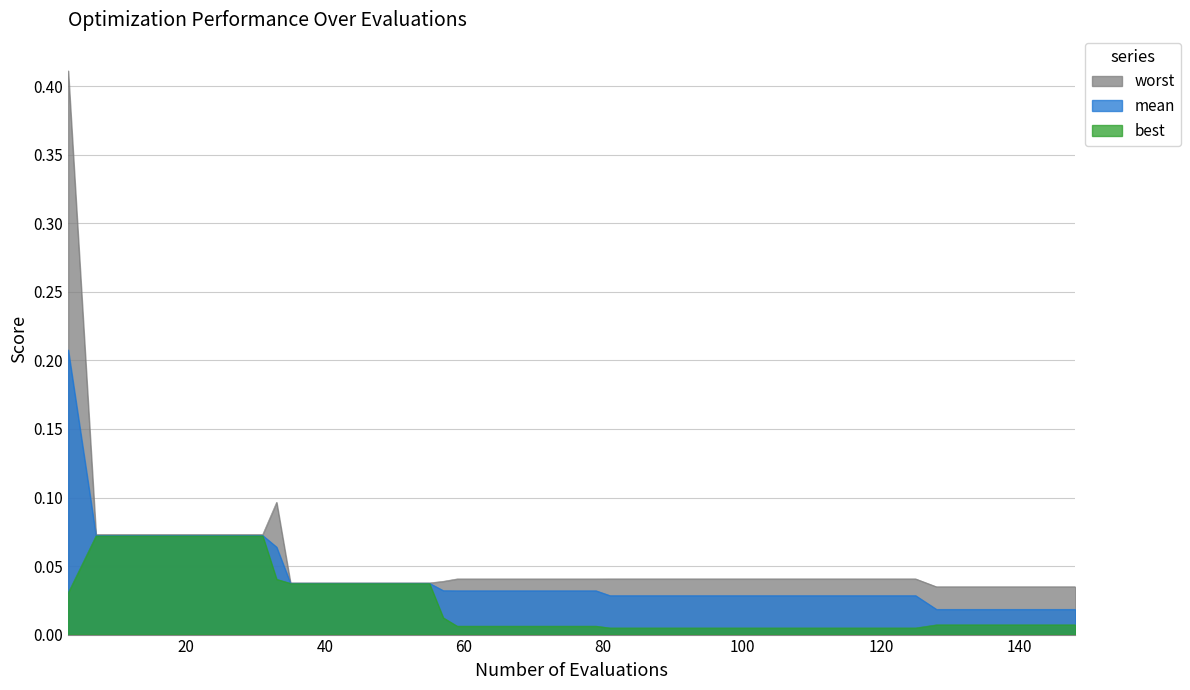

How many categories are shown in the chart?

40